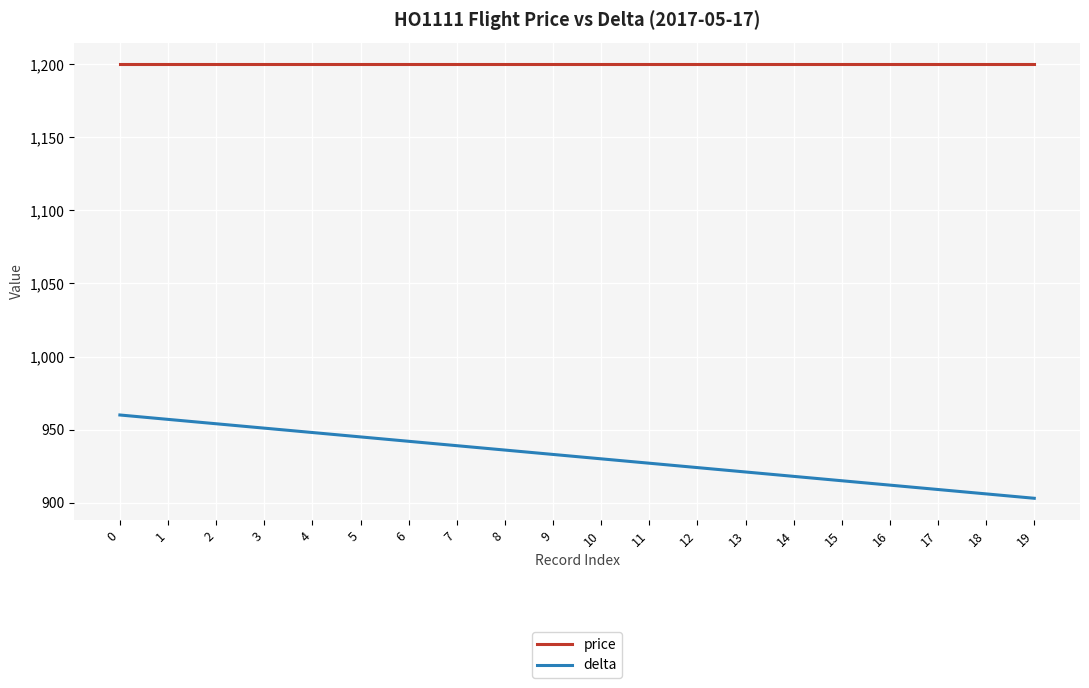

Which series has the largest total across all categories?

price